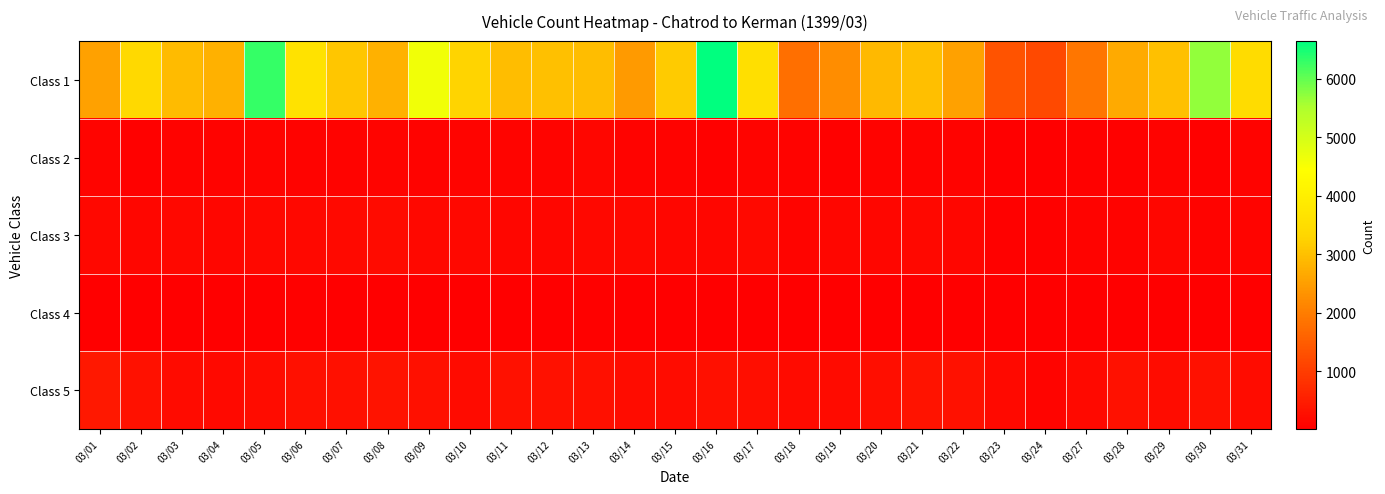

Reading left to right, extract all data points from this chart.

Class 1: 03/01=2542	03/02=3397	03/03=2931	03/04=2774	03/05=6284	03/06=3651	03/07=3077	03/08=2755	03/09=4616	03/10=3290	03/11=2942	03/12=2989	03/13=2950	03/14=2442	03/15=3165	03/16=6641	03/17=3551	03/18=1779	03/19=2240	03/20=2895	03/21=2967	03/22=2535	03/23=1344	03/24=1198	03/27=1884	03/28=2666	03/29=2989	03/30=5687	03/31=3460
Class 2: 03/01=87	03/02=52	03/03=78	03/04=65	03/05=86	03/06=77	03/07=83	03/08=94	03/09=82	03/10=101	03/11=92	03/12=90	03/13=114	03/14=59	03/15=60	03/16=57	03/17=85	03/18=64	03/19=50	03/20=80	03/21=82	03/22=67	03/23=21	03/24=17	03/27=47	03/28=57	03/29=63	03/30=43	03/31=68
Class 3: 03/01=158	03/02=114	03/03=162	03/04=133	03/05=143	03/06=139	03/07=168	03/08=198	03/09=158	03/10=149	03/11=136	03/12=128	03/13=140	03/14=139	03/15=116	03/16=127	03/17=168	03/18=110	03/19=121	03/20=124	03/21=145	03/22=134	03/23=52	03/24=48	03/27=60	03/28=71	03/29=113	03/30=61	03/31=90
Class 4: 03/01=17	03/02=20	03/03=24	03/04=14	03/05=11	03/06=33	03/07=32	03/08=24	03/09=19	03/10=30	03/11=24	03/12=31	03/13=35	03/14=15	03/15=10	03/16=15	03/17=32	03/18=22	03/19=16	03/20=28	03/21=32	03/22=20	03/23=7	03/24=19	03/27=19	03/28=14	03/29=22	03/30=17	03/31=30
Class 5: 03/01=404	03/02=301	03/03=203	03/04=175	03/05=223	03/06=286	03/07=280	03/08=321	03/09=278	03/10=200	03/11=301	03/12=295	03/13=269	03/14=227	03/15=234	03/16=289	03/17=242	03/18=194	03/19=211	03/20=263	03/21=334	03/22=299	03/23=181	03/24=94	03/27=174	03/28=307	03/29=240	03/30=311	03/31=222